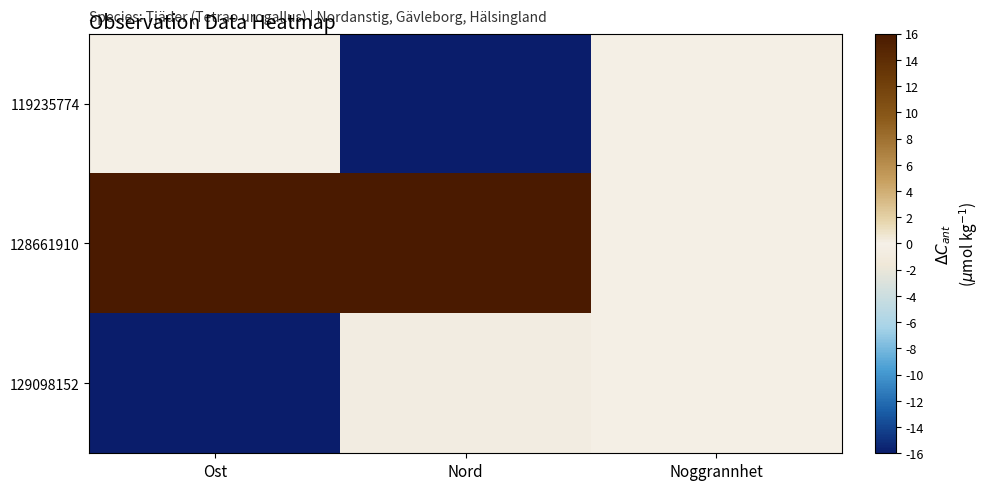

At which category is the sum across all series the highest?

Ost